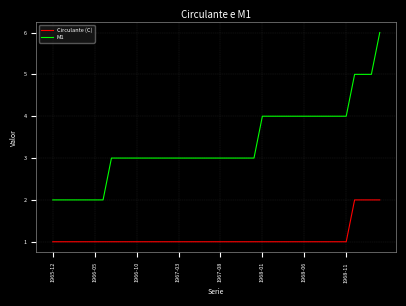

Reading left to right, list all the values displayed in this chart.

Circulante (C): 1	1	1	1	1	1	1	1	1	1	1	1	1	1	1	1	1	1	1	1	1	1	1	1	1	1	1	1	1	1	1	1	1	1	1	1	2	2	2	2
M1: 2	2	2	2	2	2	2	3	3	3	3	3	3	3	3	3	3	3	3	3	3	3	3	3	3	4	4	4	4	4	4	4	4	4	4	4	5	5	5	6